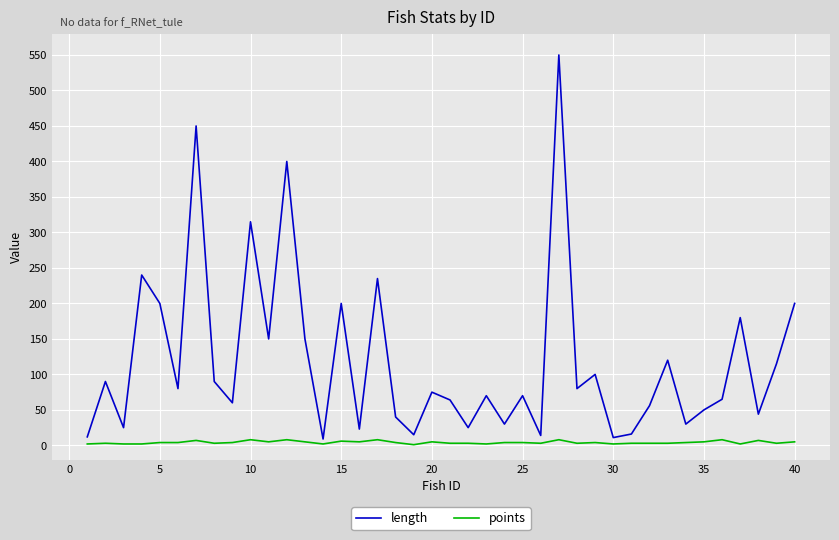

What is the difference between the maximum and minimum values in the length series?

541